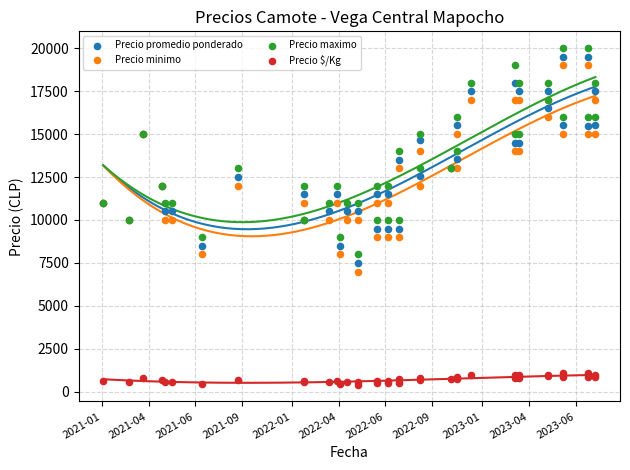

Which series reaches the minimum Y coordinate?

Precio $/Kg